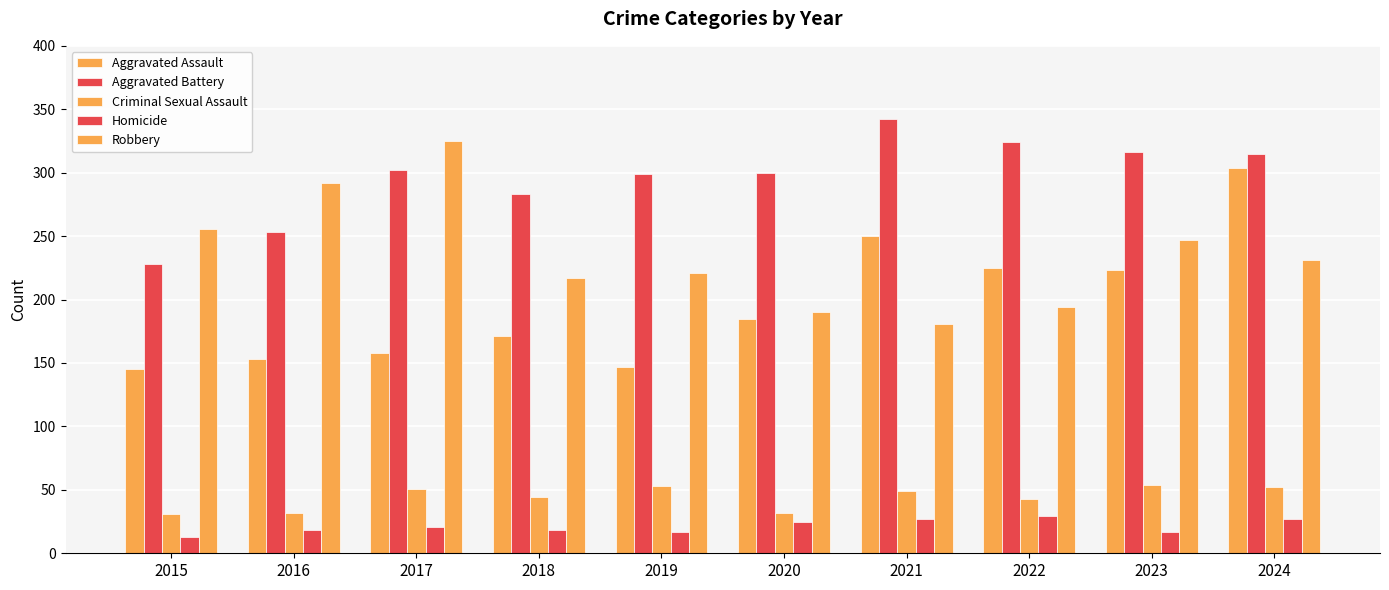

Which series has the largest total across all categories?

Aggravated Battery